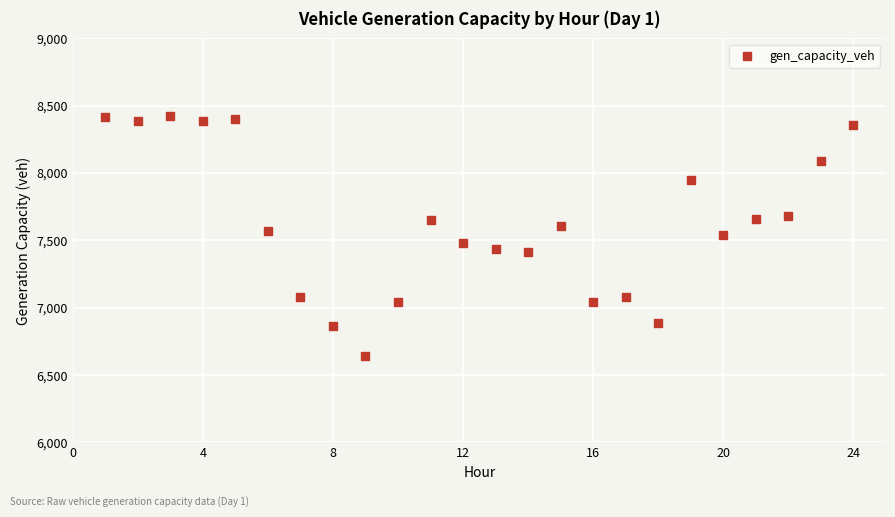

What is the range of X values (max minus min)?

23.0